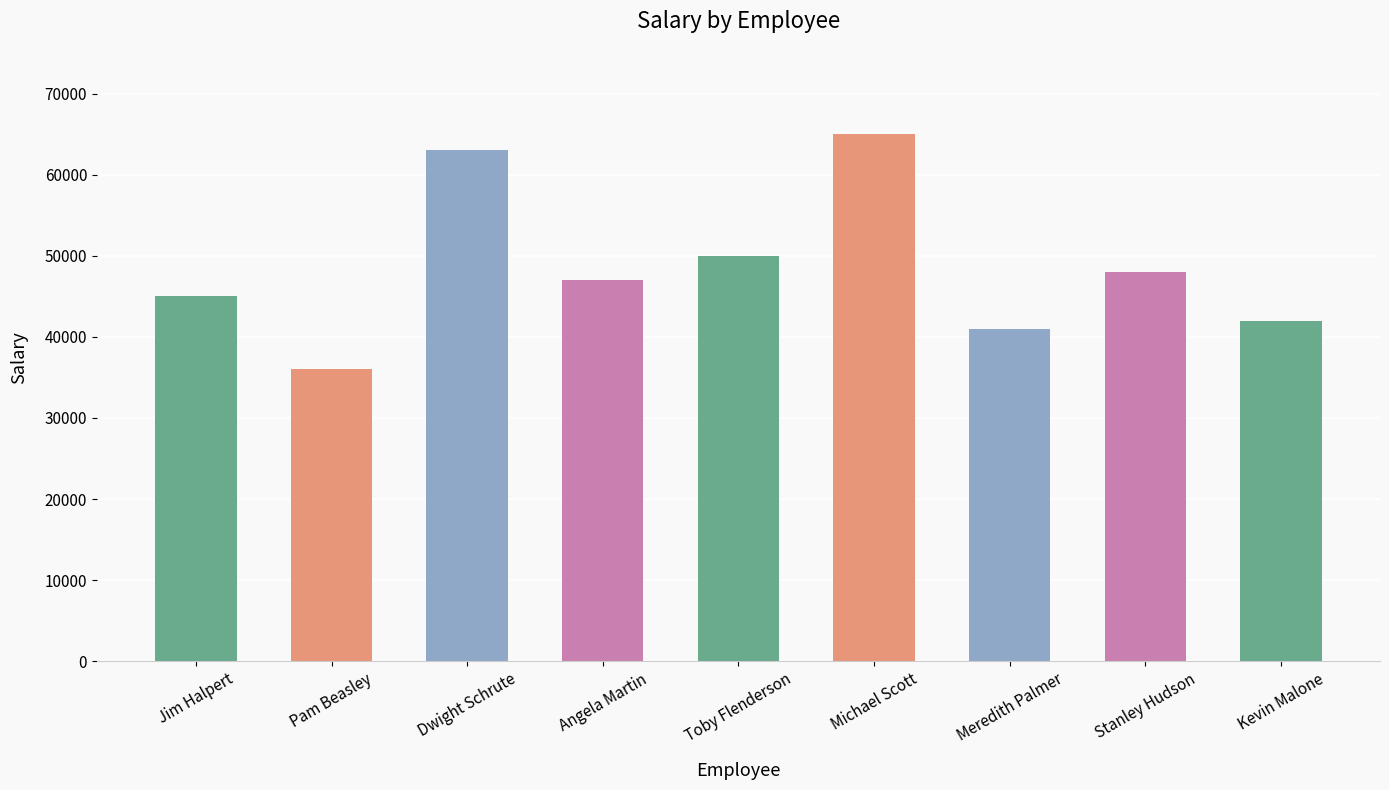

How many bars are there in total?

9